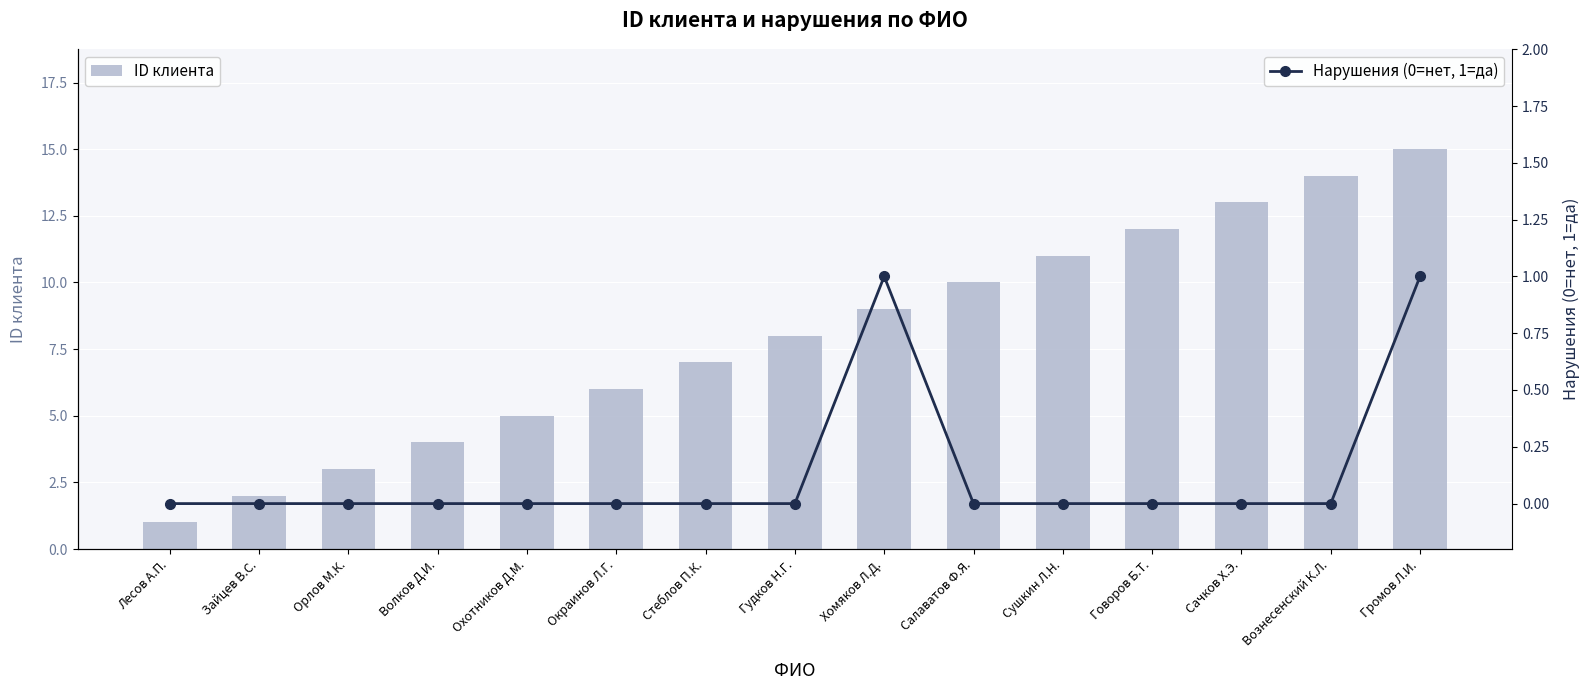

How many data points in ID клиента are above 8?

7